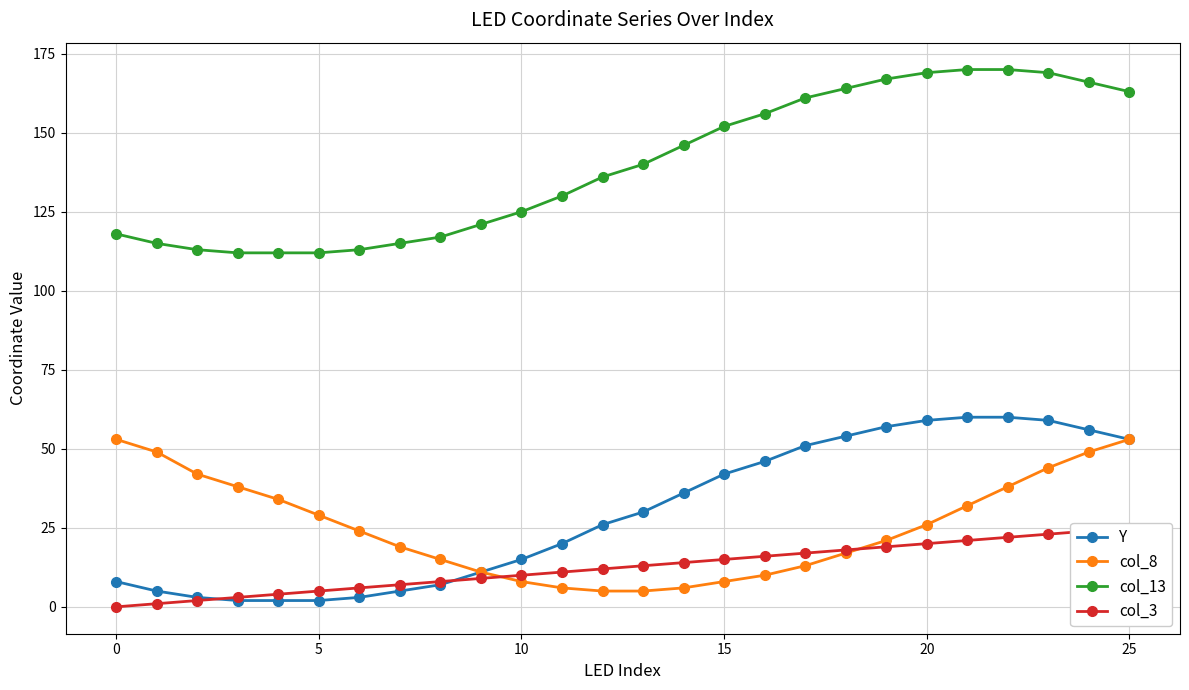

How many data points does each series have?

26